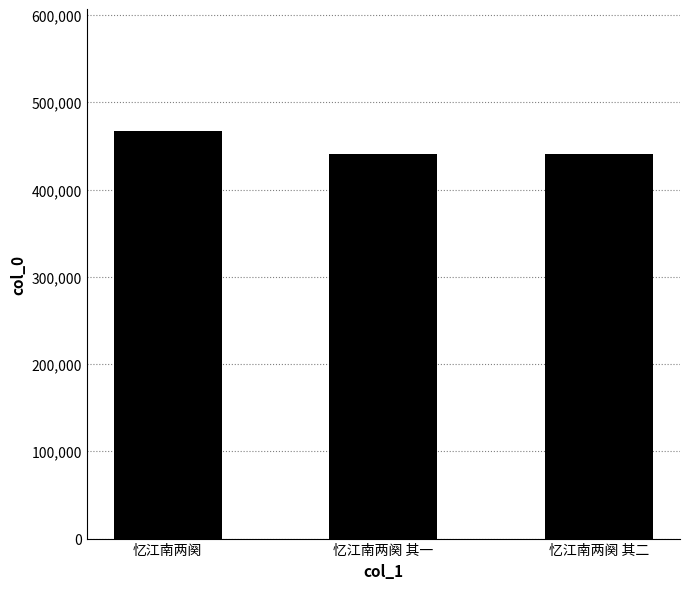

Does the chart contain any negative values?

No